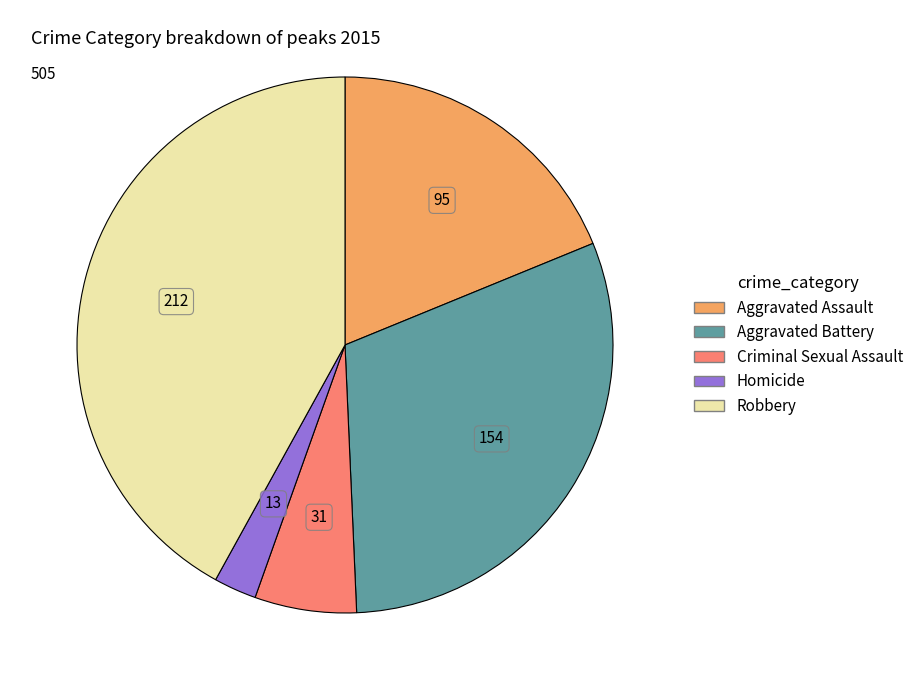

Do Criminal Sexual Assault and Aggravated Battery together represent more than half of the pie?

No